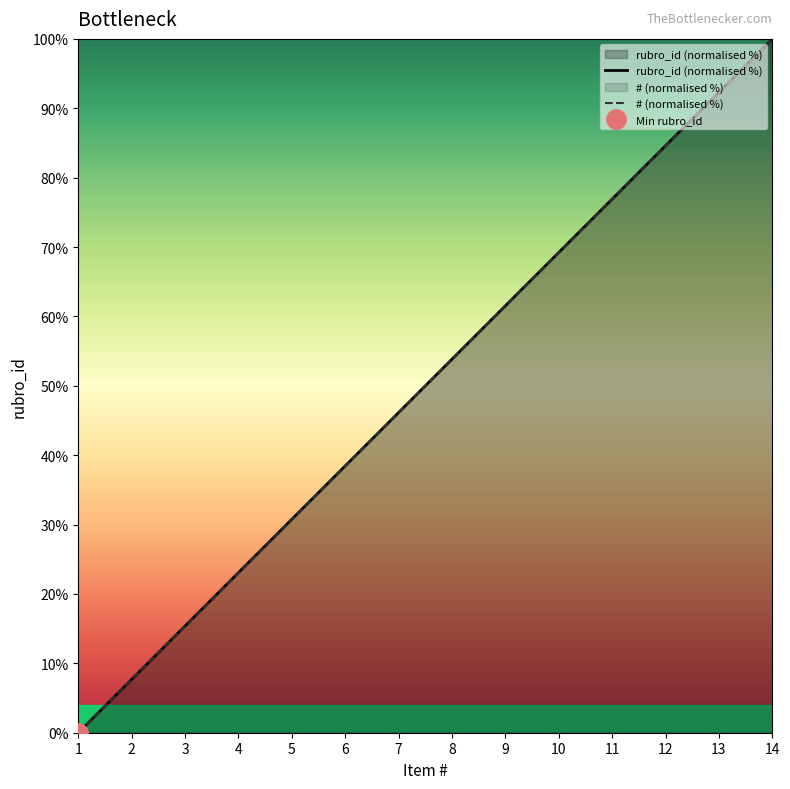

How many values in the rubro_id (normalised %) series exceed 53?

7